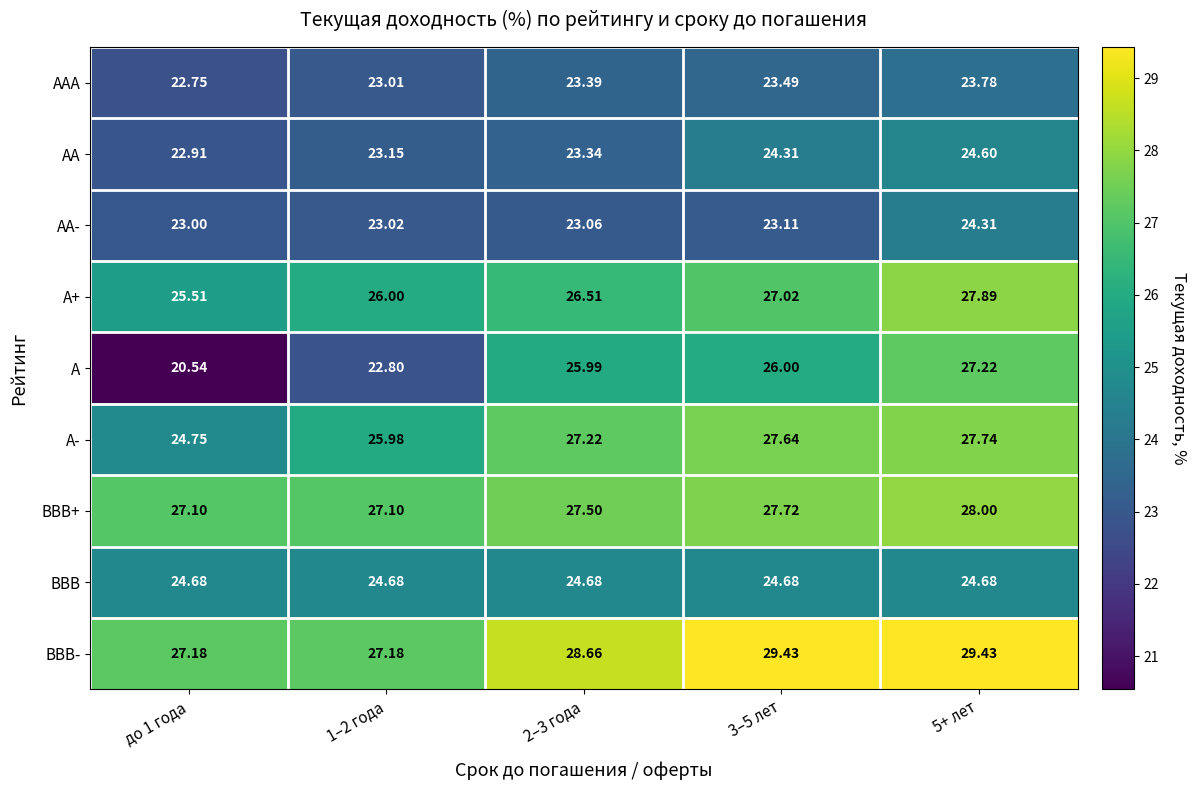

Which series has the widest spread of values?

A